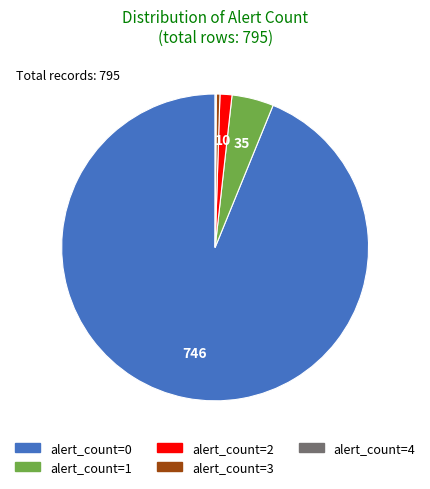

Which slice is the largest?

alert_count=0